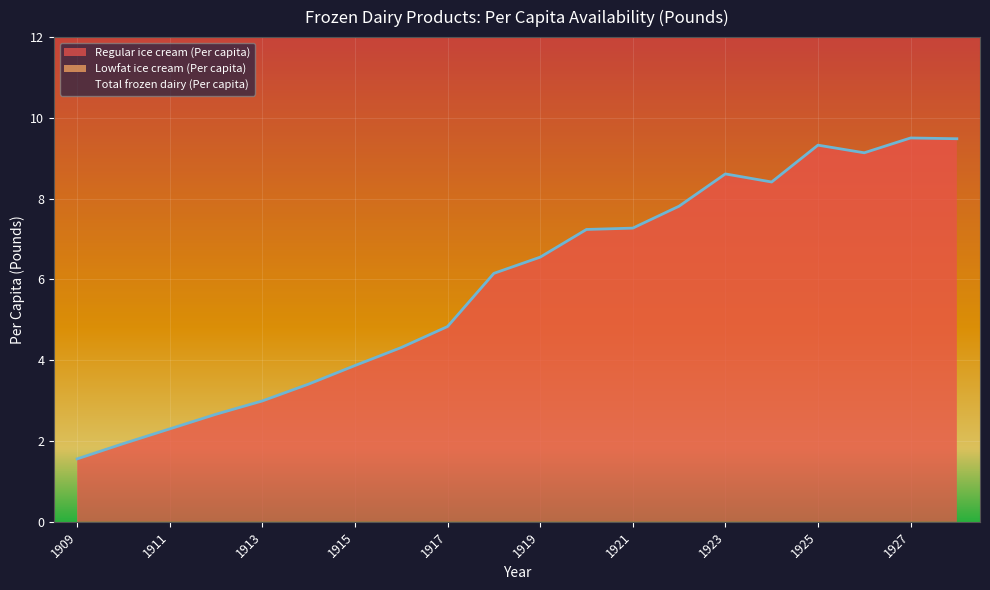

What is the total value across all series at 1911?

4.6